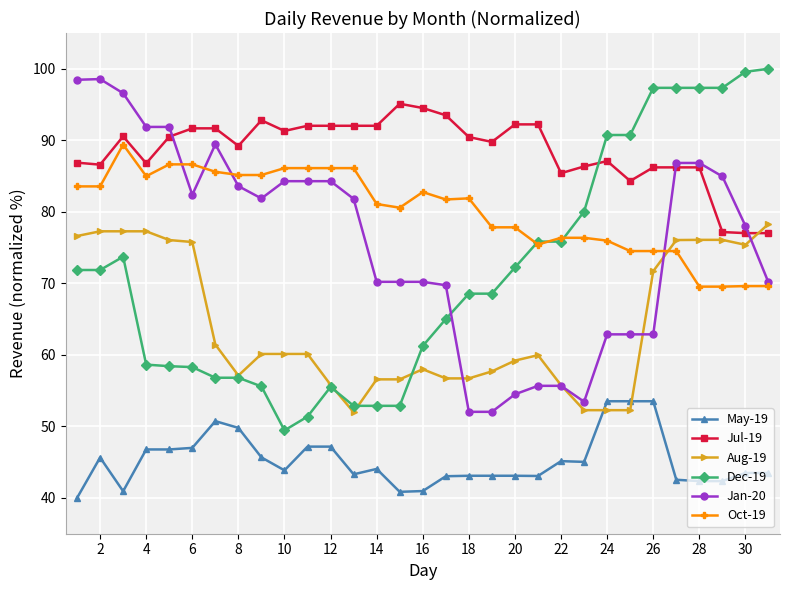

Which series has the largest total across all categories?

Jul-19